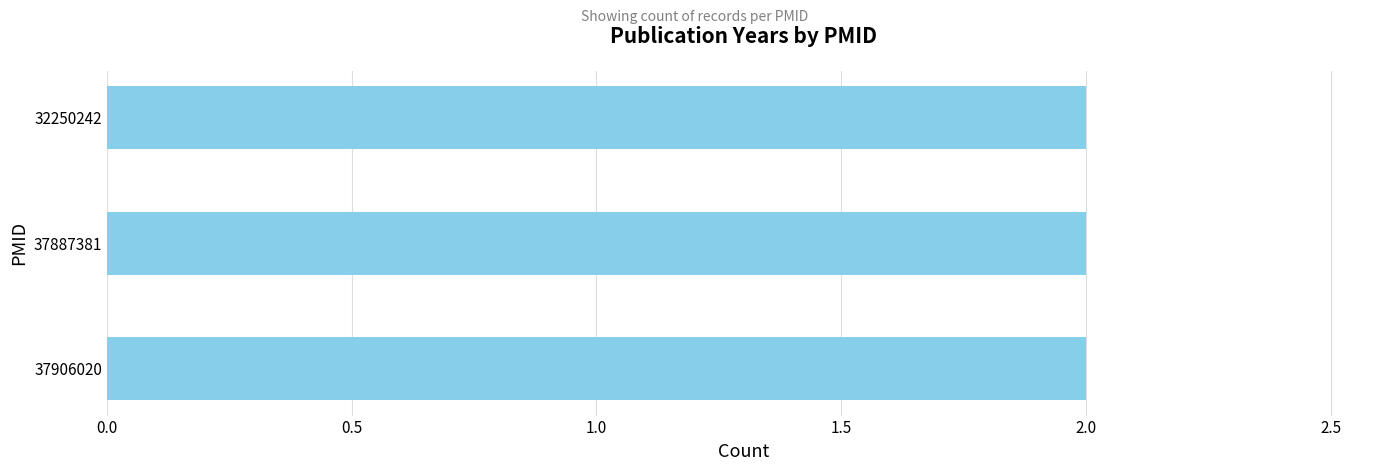

Are the bars horizontal?

Yes